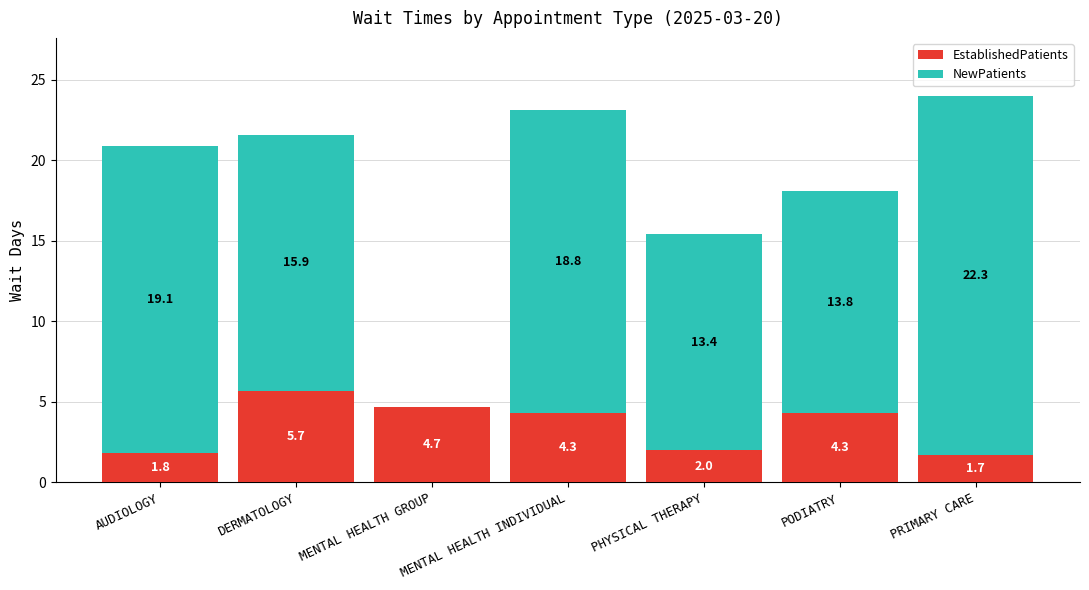

Are the bars grouped side by side (vs. stacked)?

No